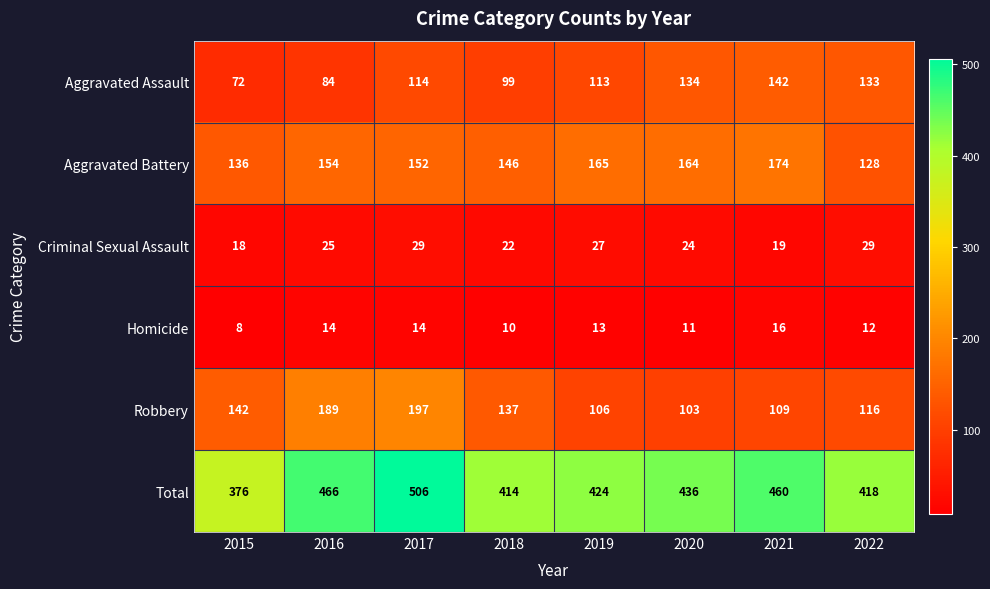

At which label does Robbery first exceed 137?

2015